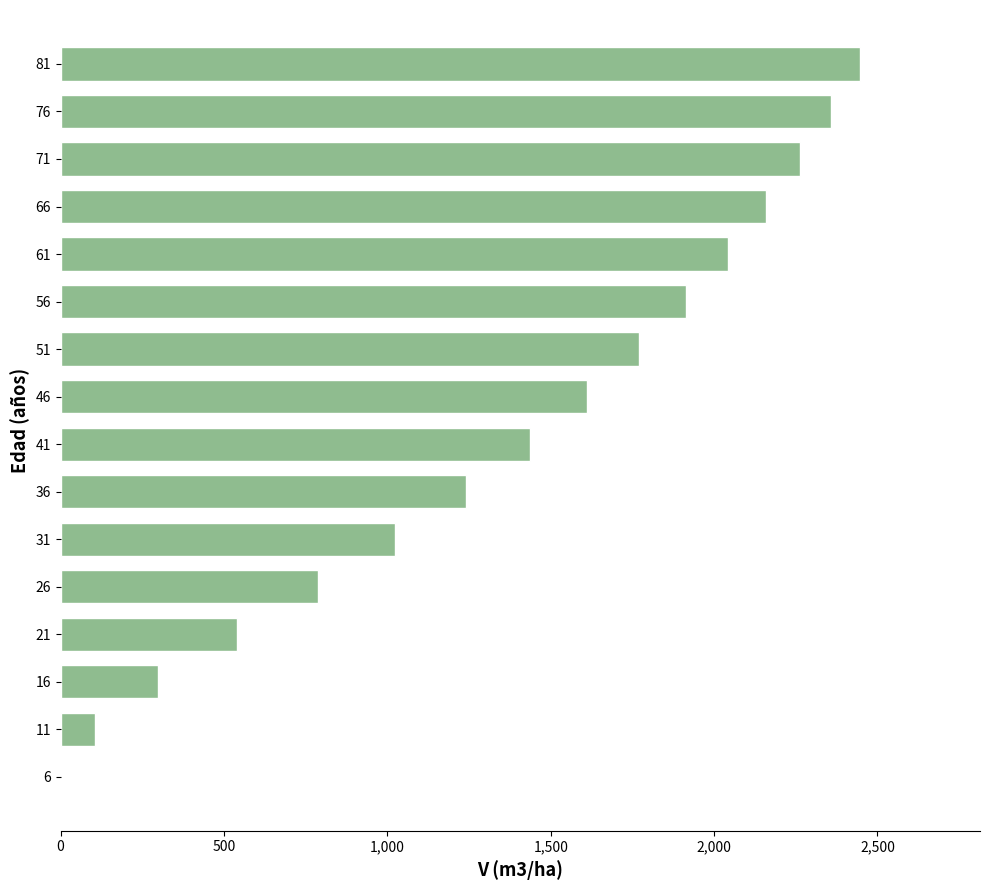

What is the sum of all values?

21997.2